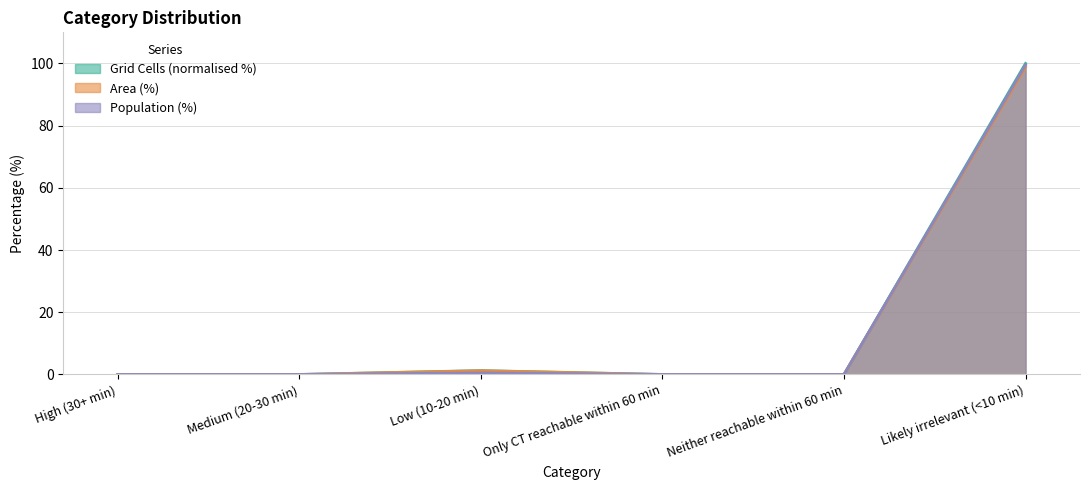

Rank the categories by Population (%) value from highest to lowest.

Likely irrelevant (<10 min), Low (10-20 min), High (30+ min), Medium (20-30 min), Only CT reachable within 60 min, Neither reachable within 60 min